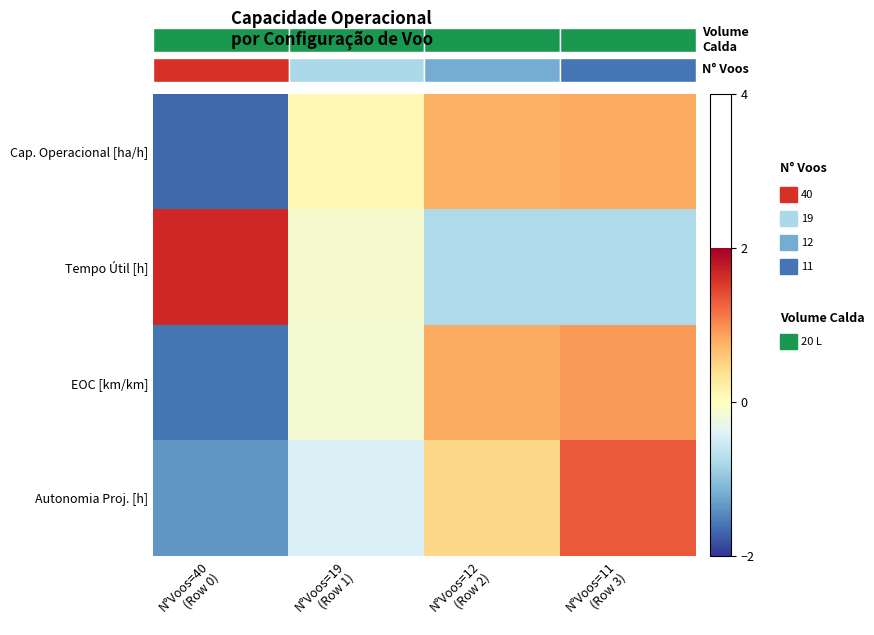

At which category is the sum across all series the highest?

N°Voos=11
(Row 3)